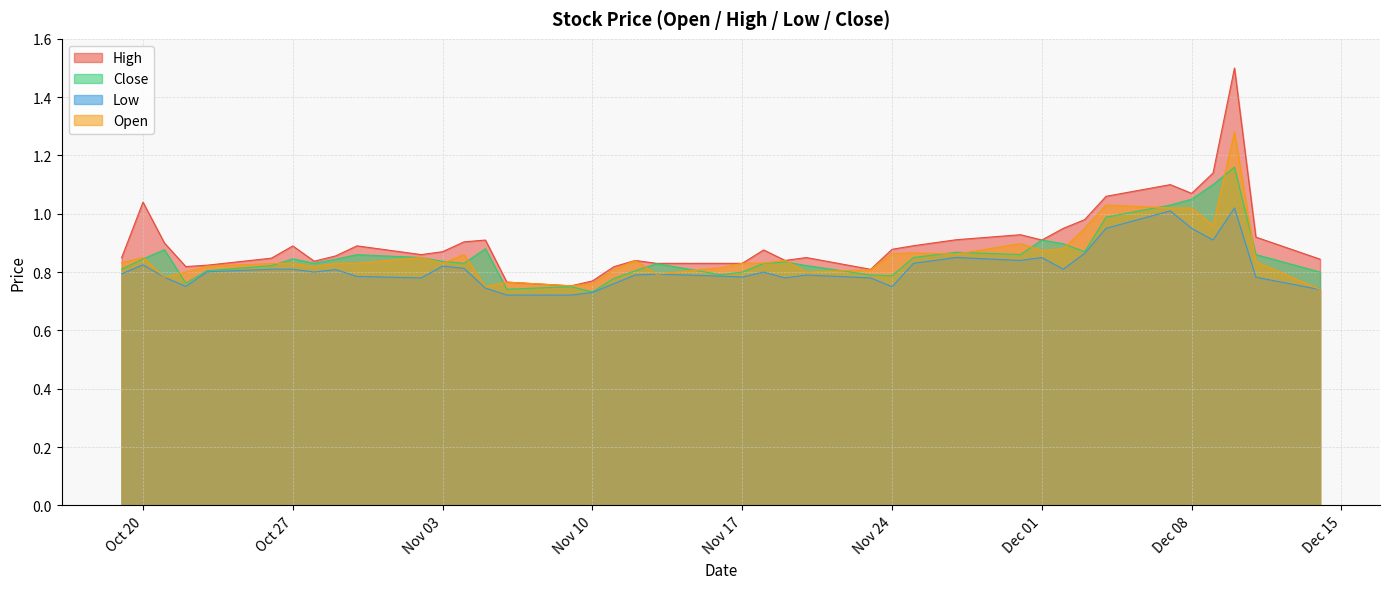

What is the average value of the High series?

0.9